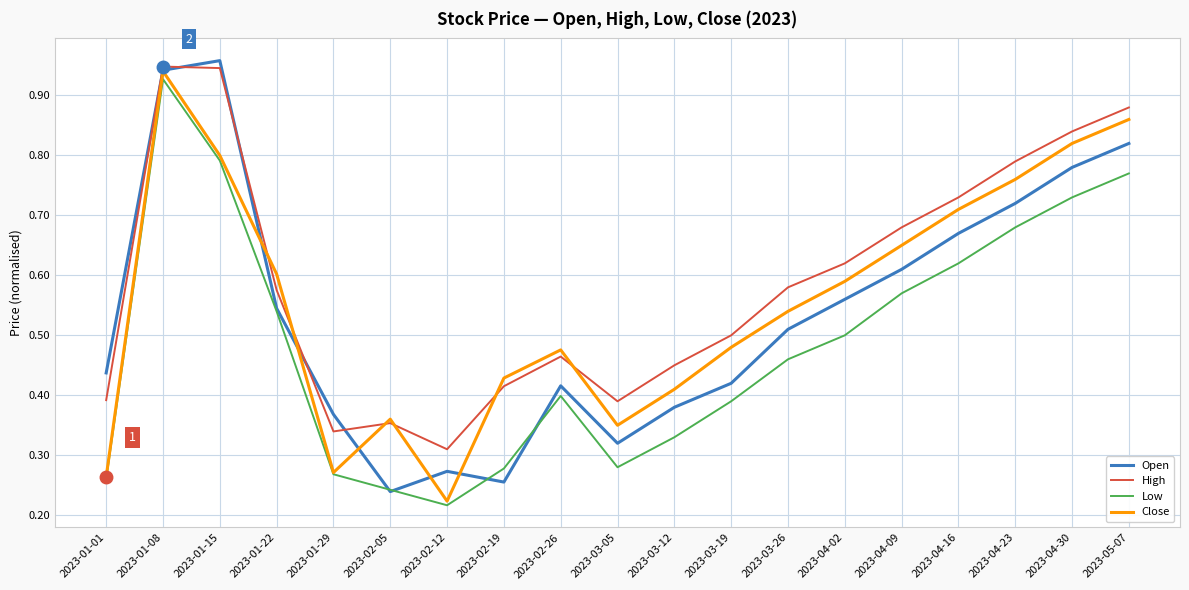

Count the Low values in the range 0 to 1.

19